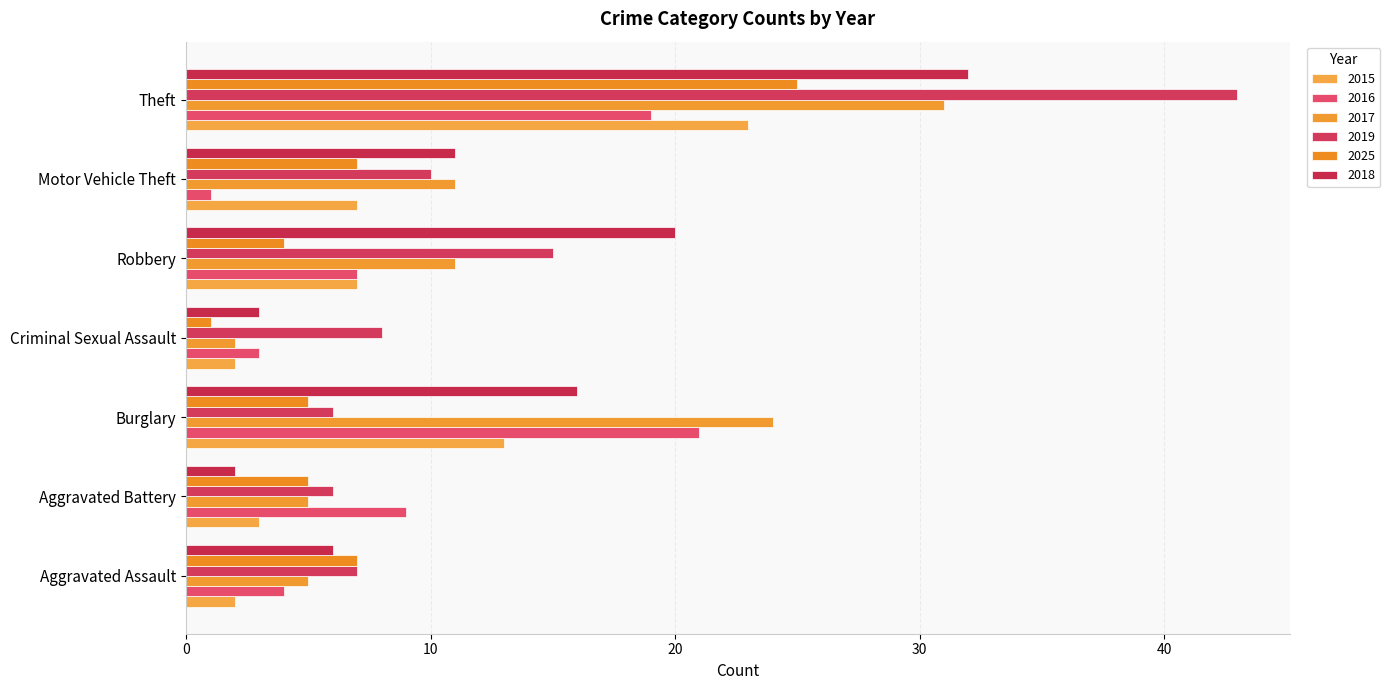

List the series in order of their peak value, highest first.

2019, 2018, 2017, 2025, 2015, 2016